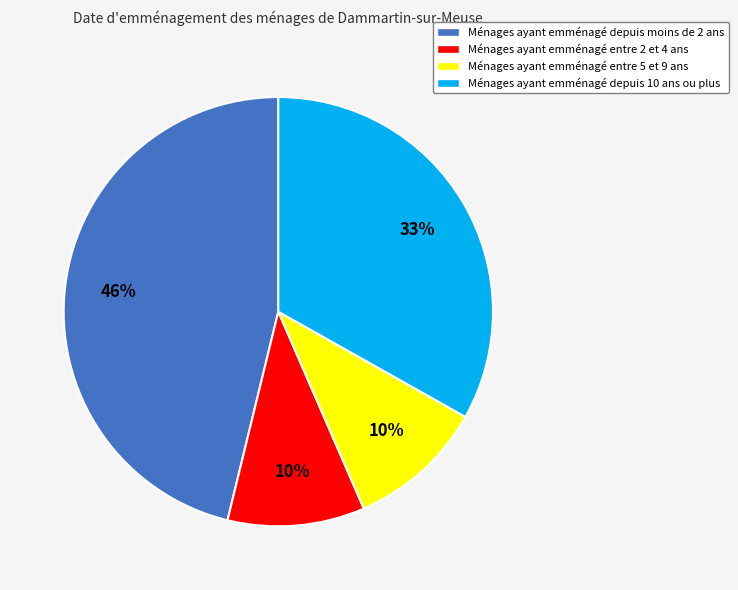

To the nearest percent, what is the difference between the largest and smallest slice percentages?

36%